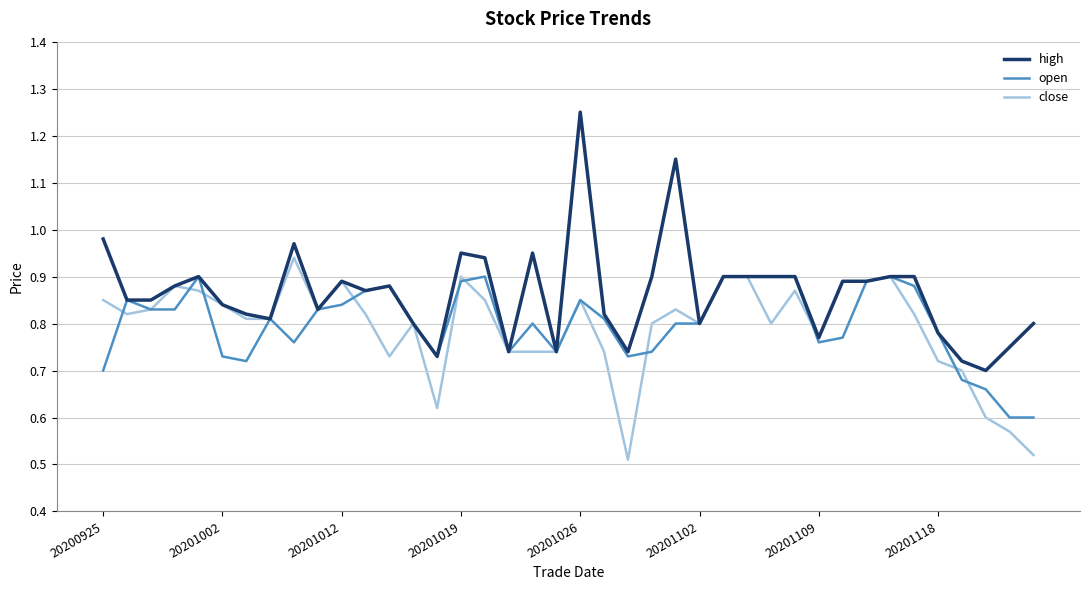

Which series has the widest spread of values?

high